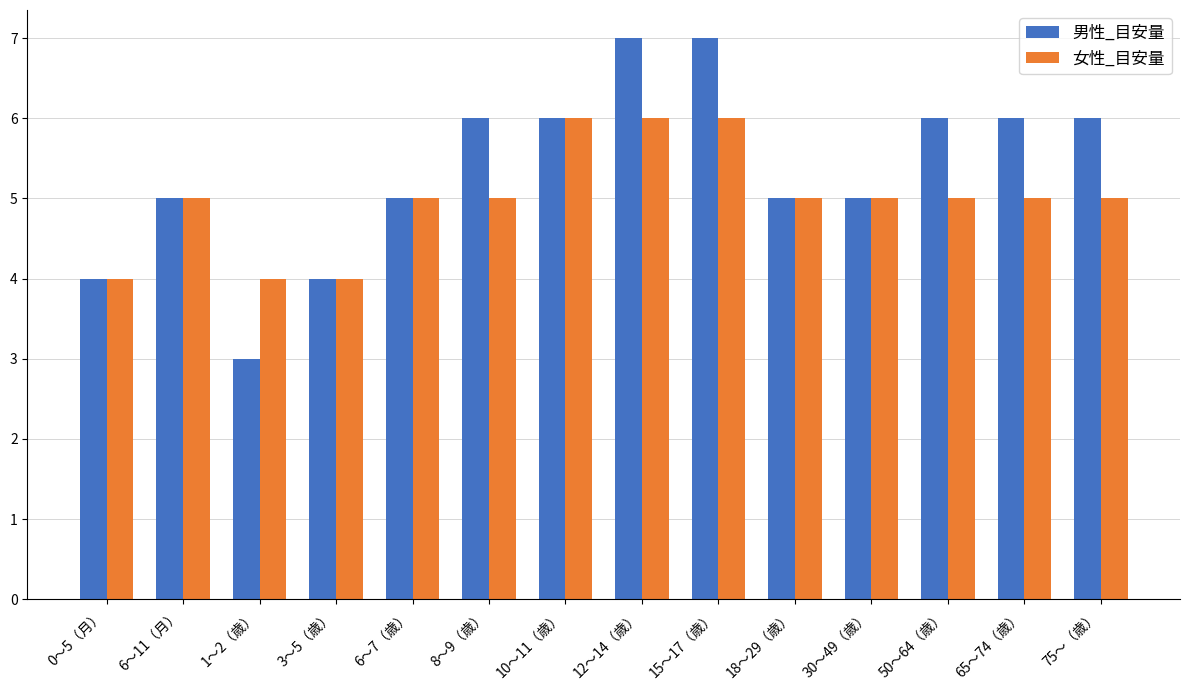

Which series has the largest total across all categories?

男性_目安量